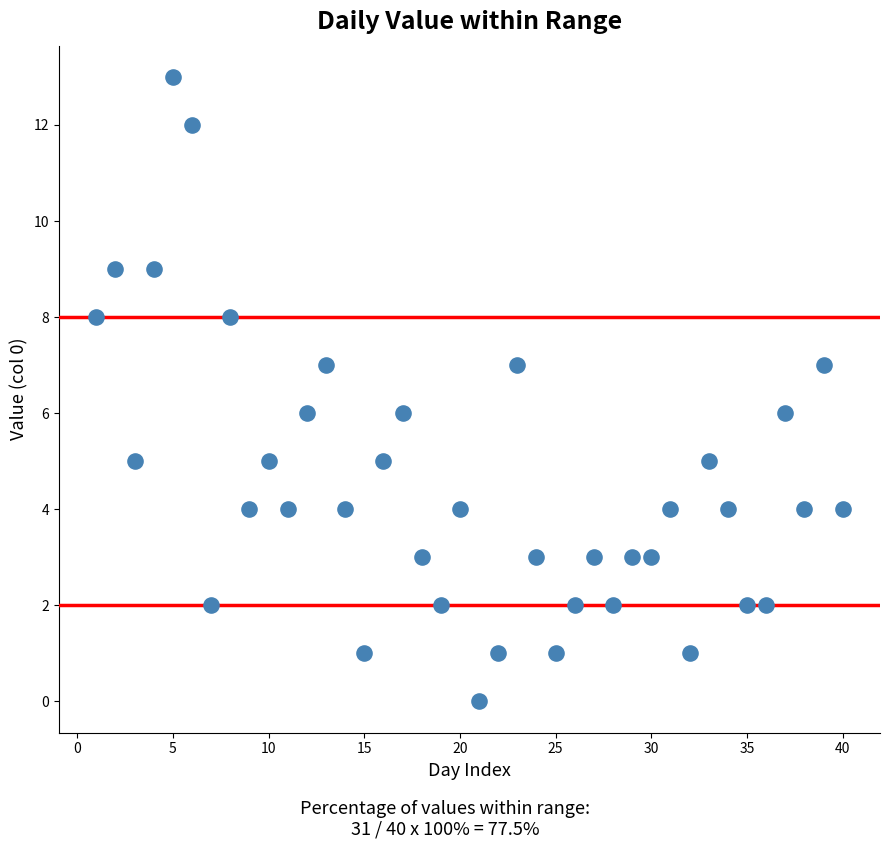

What is the range of X values (max minus min)?

39